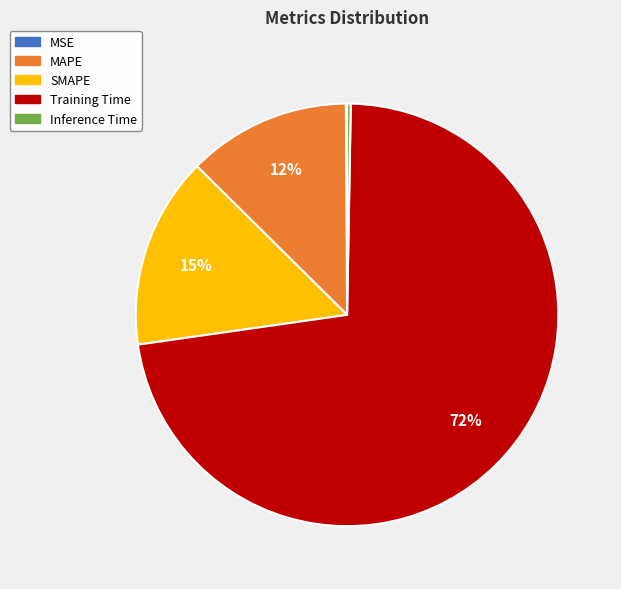

Is the sum of Training Time and SMAPE greater than half?

Yes